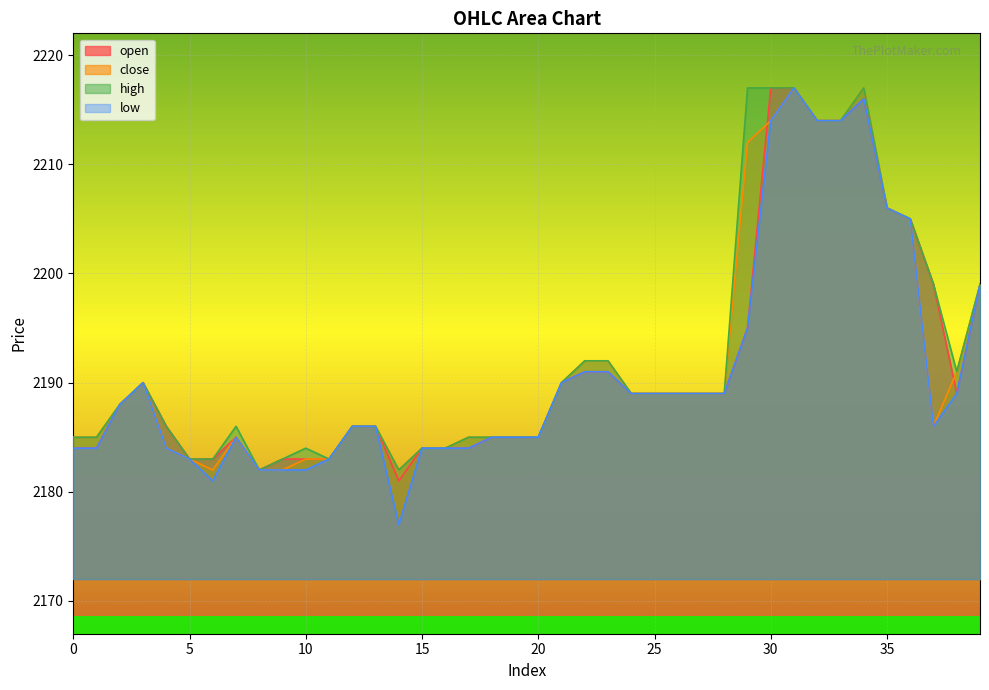

What is the difference between the highest and lowest values at 22?

1